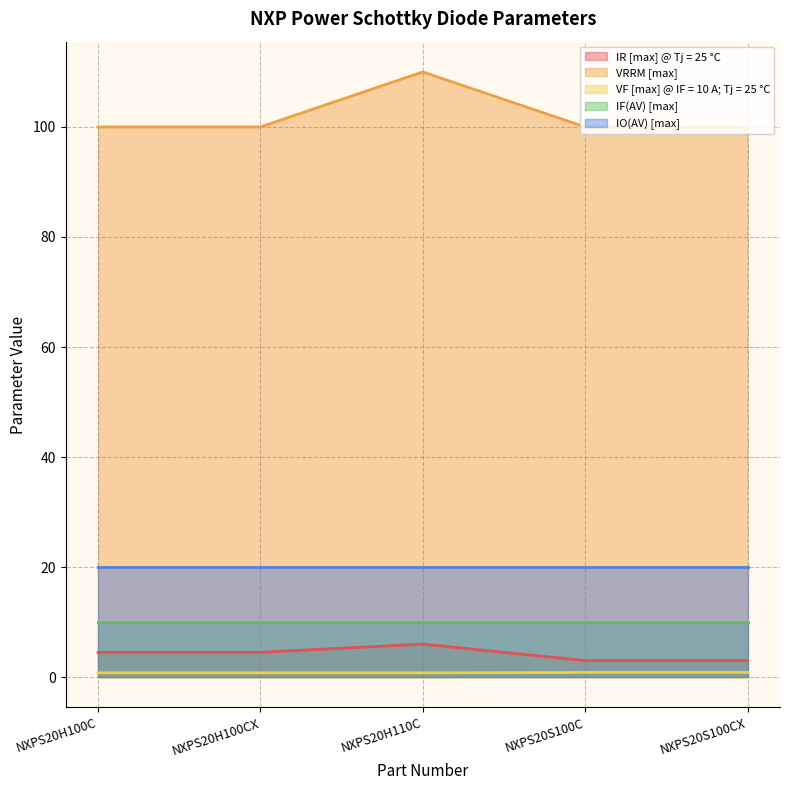

Which has a higher value, NXPS20S100C or NXPS20H100CX?

NXPS20H100CX